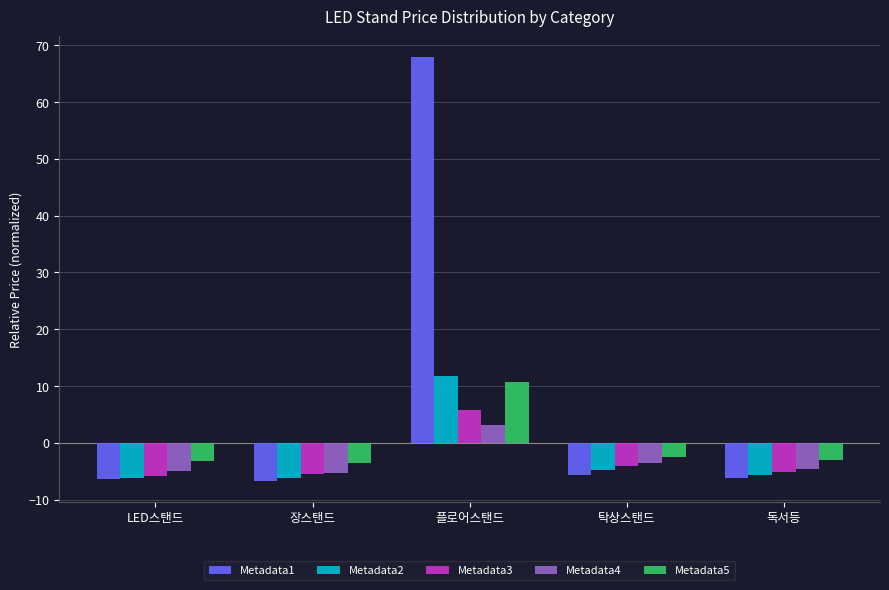

What is the difference between the Metadata4 values at LED스탠드 and 독서등?

0.4